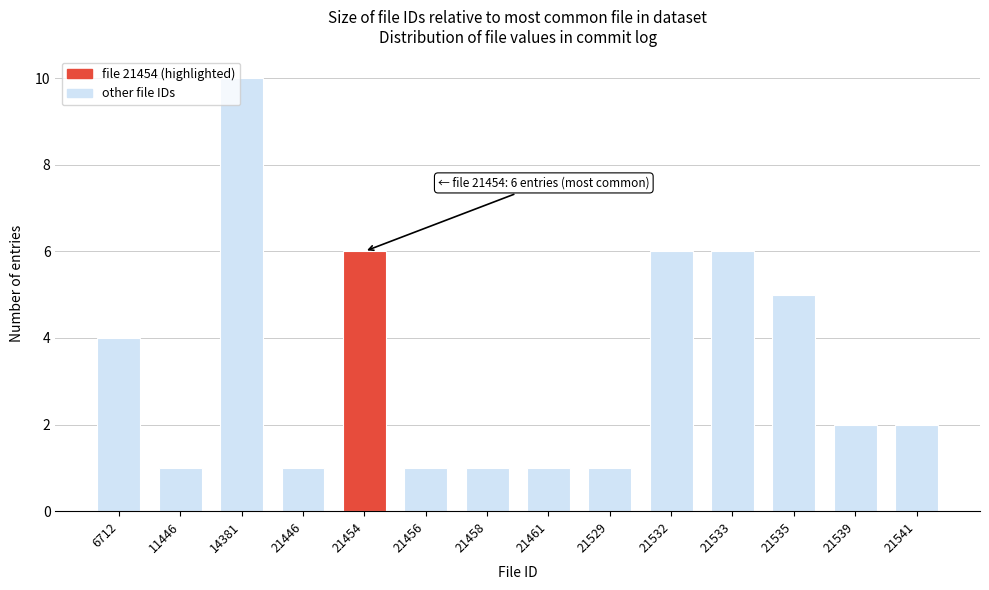

Reading right to left, transcribe all the data shown in this chart.

2	2	5	6	6	1	1	1	1	6	1	10	1	4